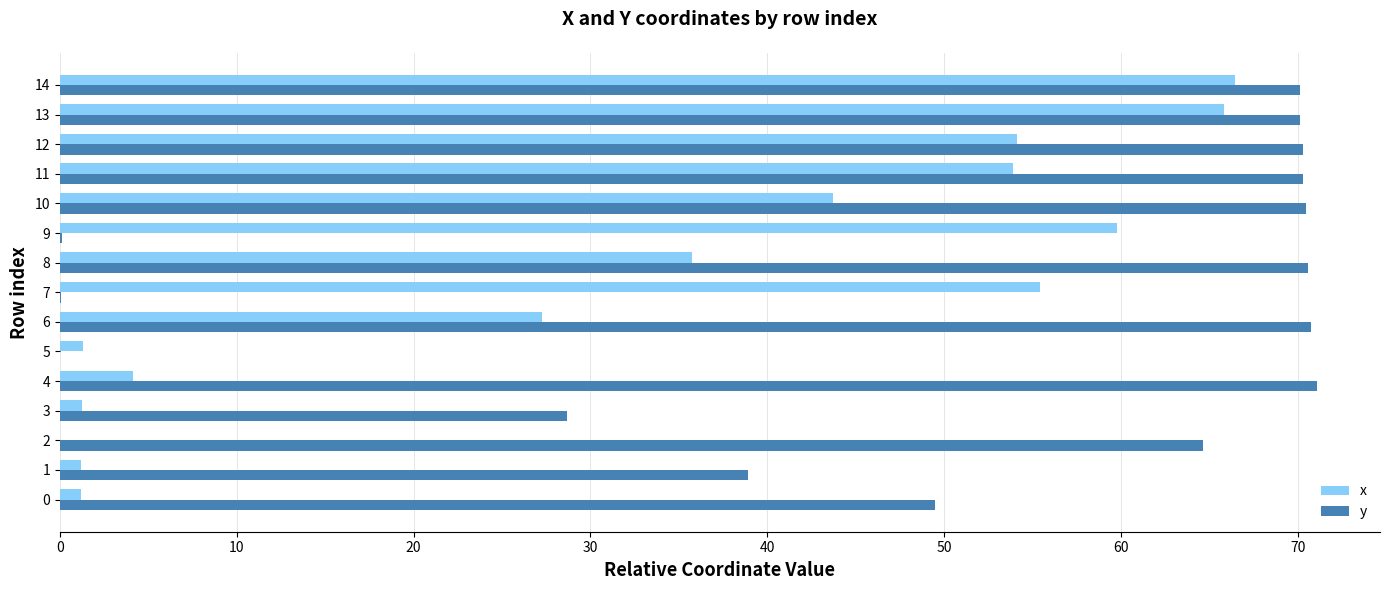

Which series has the largest total across all categories?

y